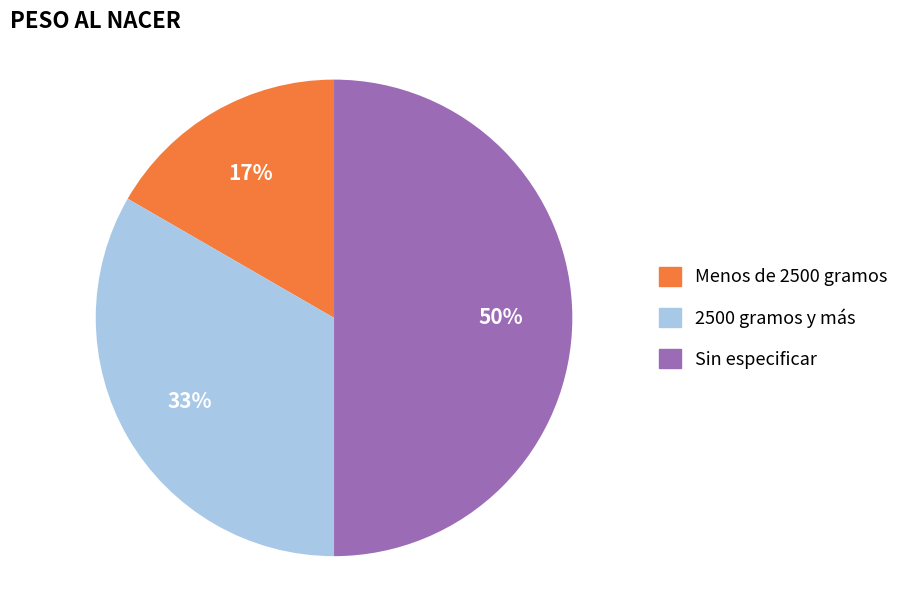

To the nearest percent, what is the average slice percentage?

33%